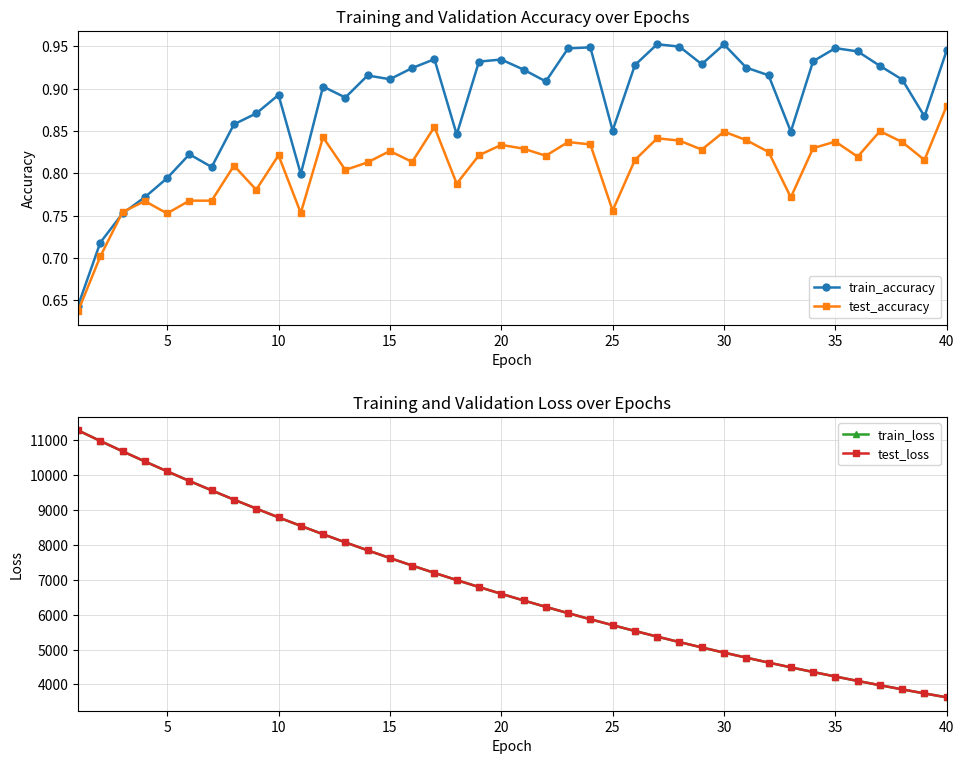

Count the number of categories in the chart.

40